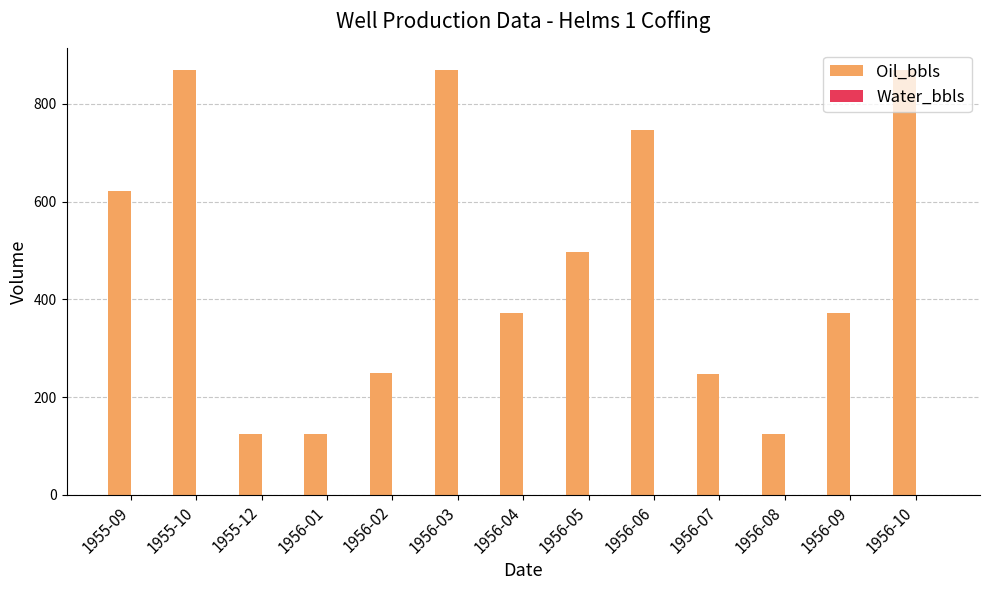

What is the change in value from 1956-04 to 1956-05?

+124